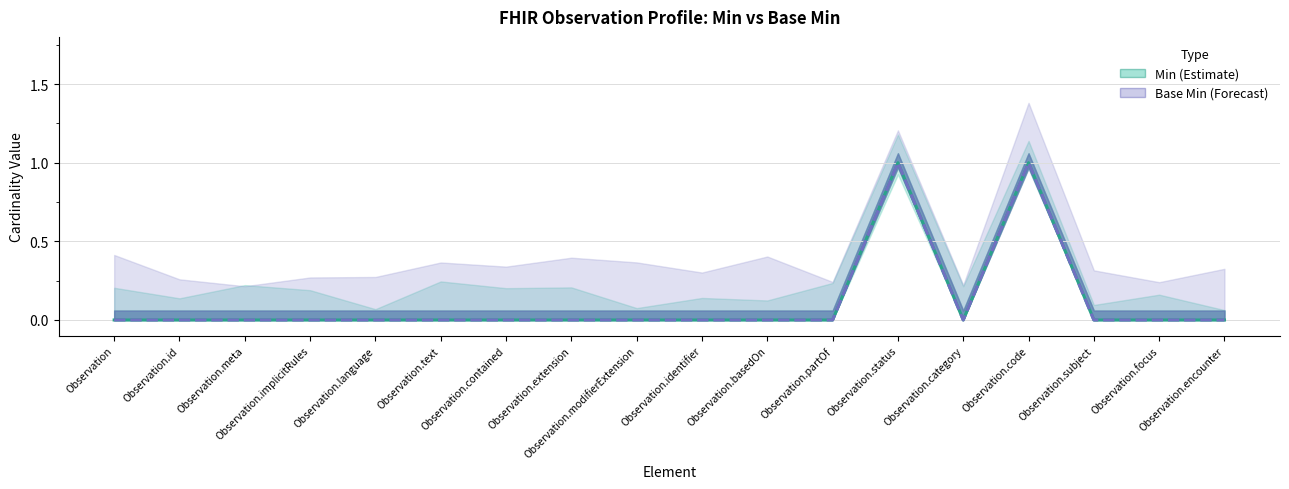

True or false: Min and Base Min cross at least once.

False